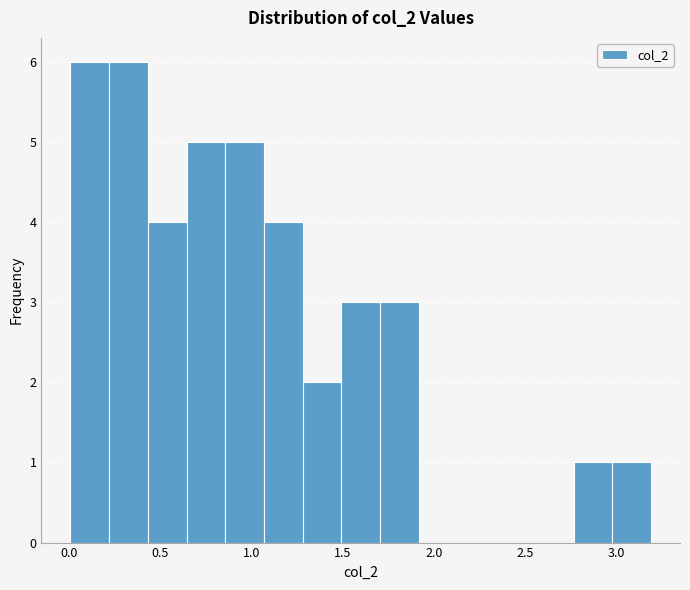

Reading left to right, list every bar in this chart as the range it spans on the x-axis followed by its height. Neither the bar edges nor the heights are printed on the chart, so give them approximately, as read against the axes.

0.00 to 0.20: 6
0.20 to 0.45: 6
0.45 to 0.65: 4
0.65 to 0.85: 5
0.85 to 1.05: 5
1.05 to 1.30: 4
1.30 to 1.50: 2
1.50 to 1.70: 3
1.70 to 1.90: 3
1.90 to 2.15: 0
2.15 to 2.35: 0
2.35 to 2.55: 0
2.55 to 2.75: 0
2.75 to 3.00: 1
3.00 to 3.20: 1